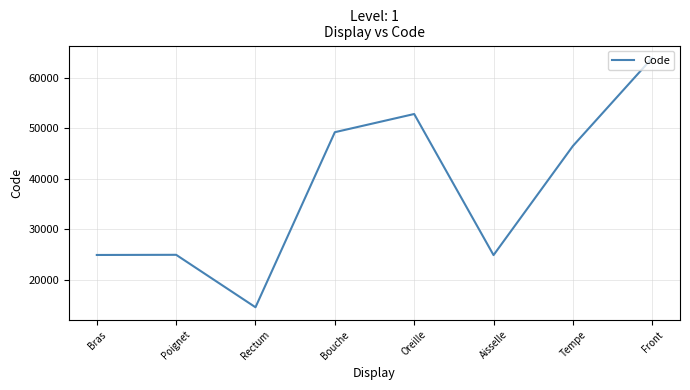

Which category has the lowest value across all series?

Rectum